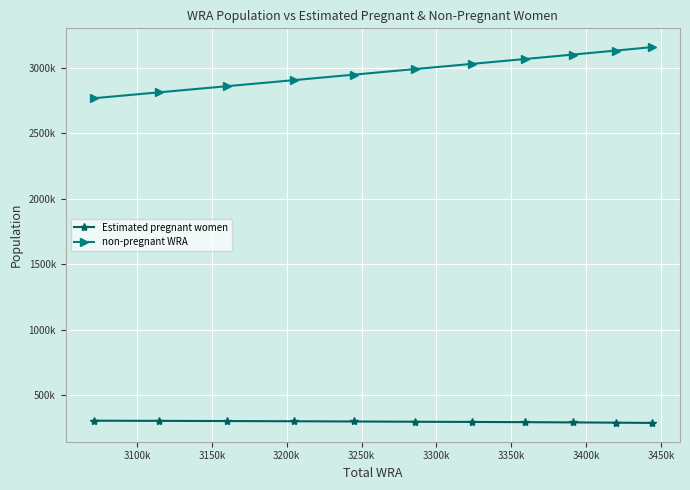

What are all the series names shown in the legend?

Estimated pregnant women, non-pregnant WRA